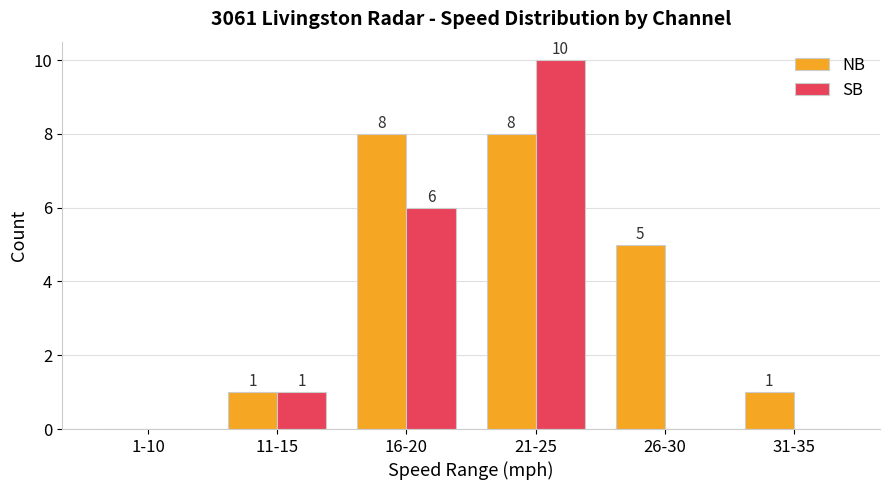

Which series has the largest total across all categories?

NB